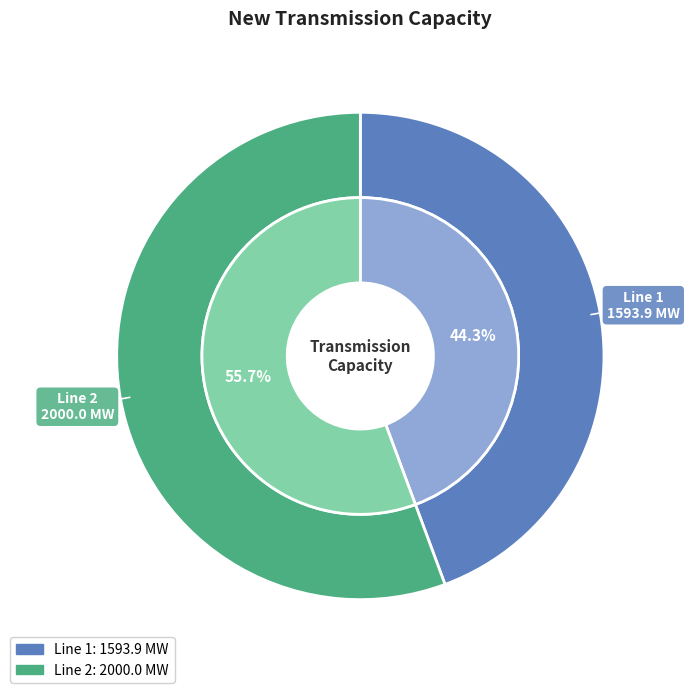

What is the majority slice?

Line 2